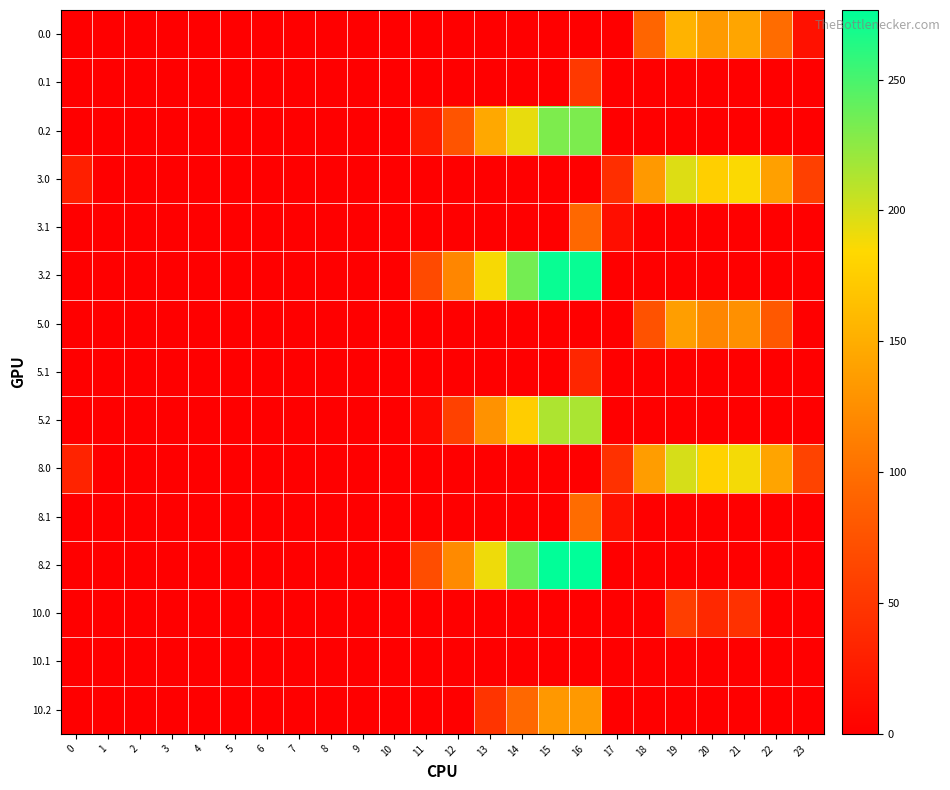

What is the difference between the highest and lowest values at 0?

32.0